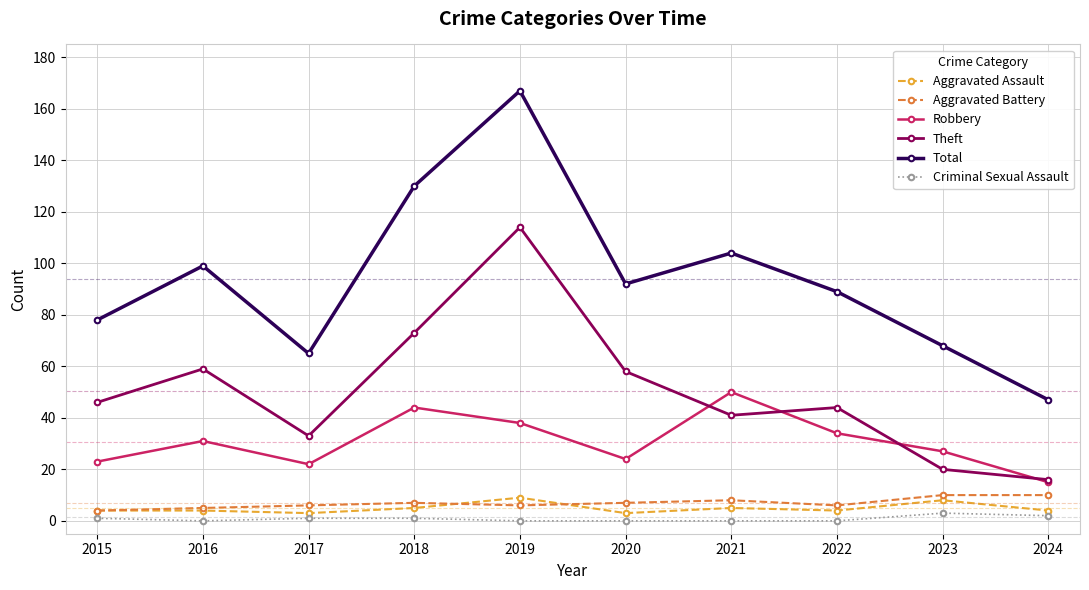

At how many categories does at least one series exceed 136?

1